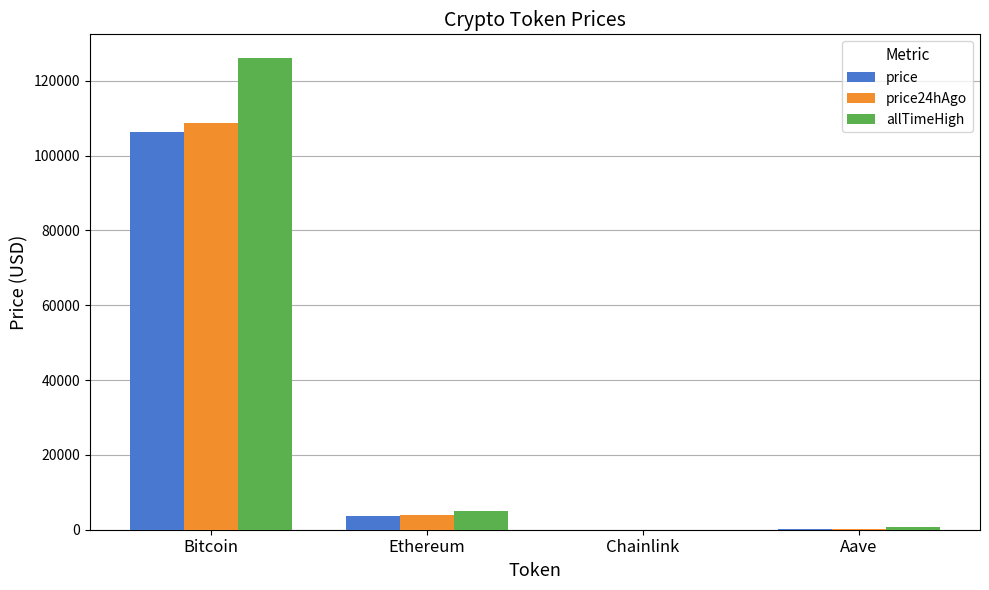

Is it true that allTimeHigh equals 4946.1 at Ethereum?

True